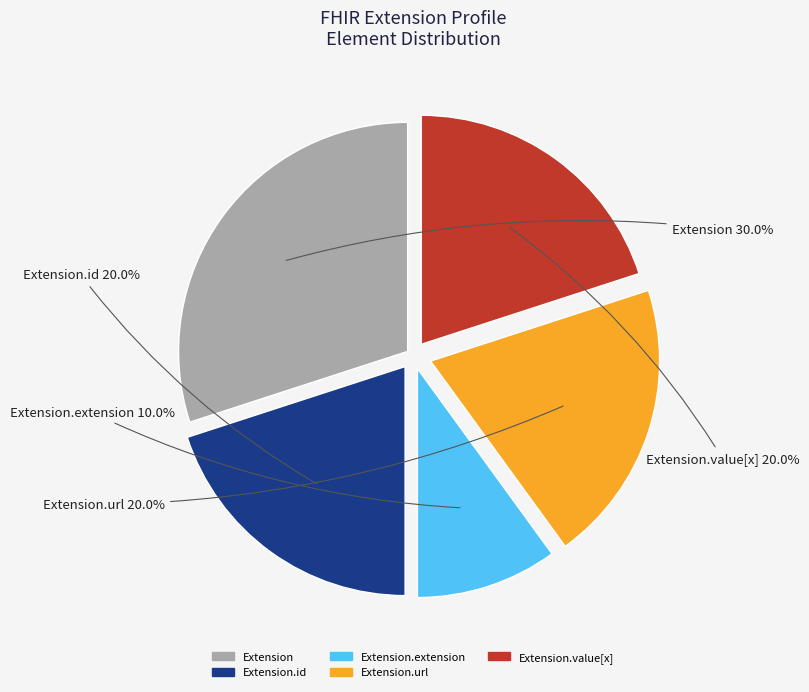

How many segments does this pie chart have?

5